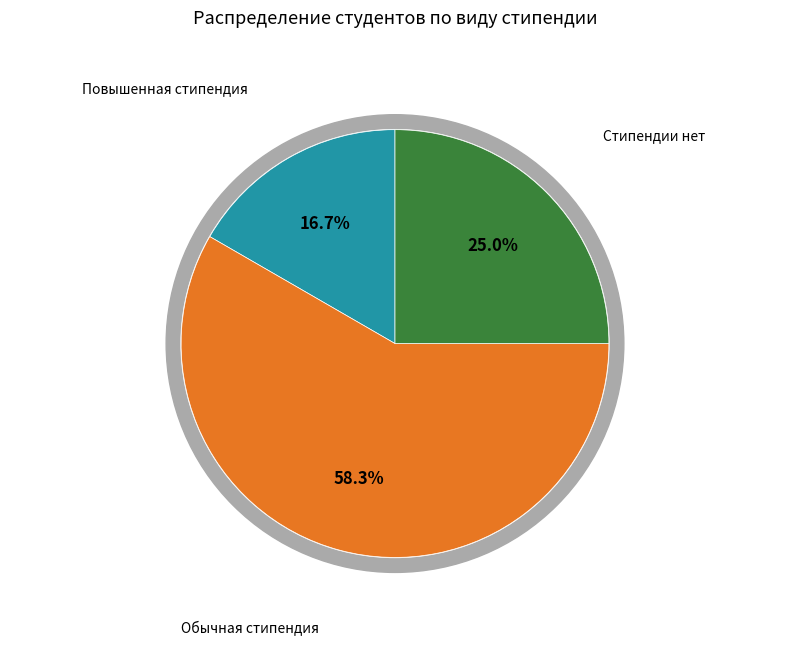

What is the largest slice in the pie chart?

Обычная стипендия